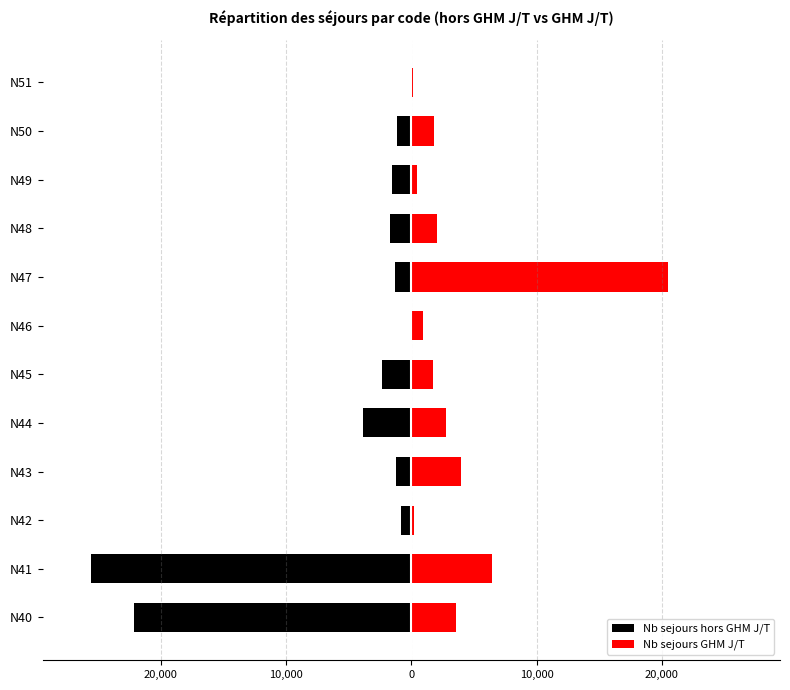

What are all the series names shown in the legend?

Nb sejours hors GHM J/T, Nb sejours GHM J/T